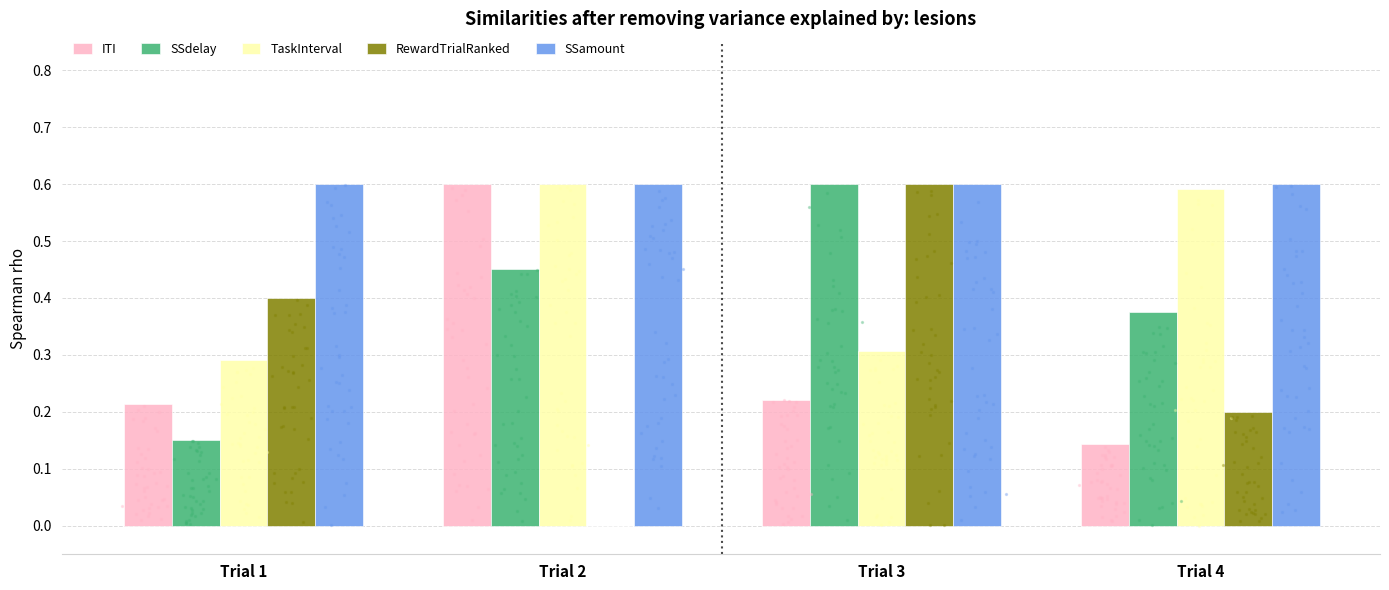

Which series reaches the minimum Y coordinate?

RewardTrialRanked